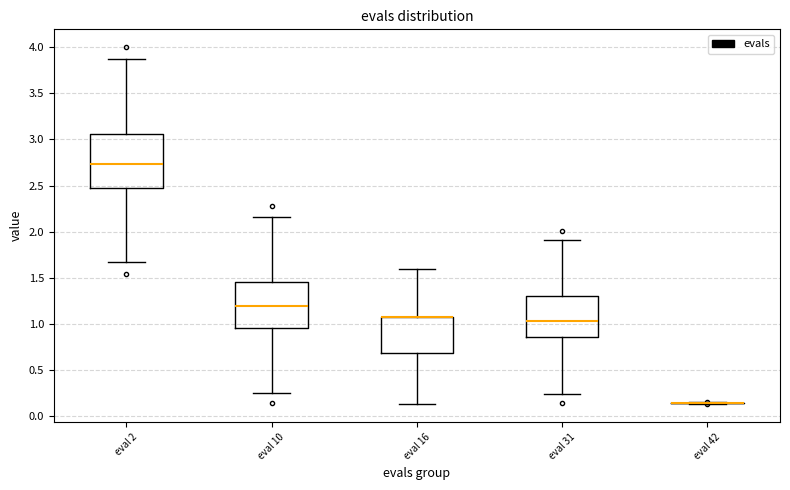

Where does the median line of the box for eval 2 sit on the y-axis? The values are not printed on the chart, so give them approximately, as read against the axis.

2.75